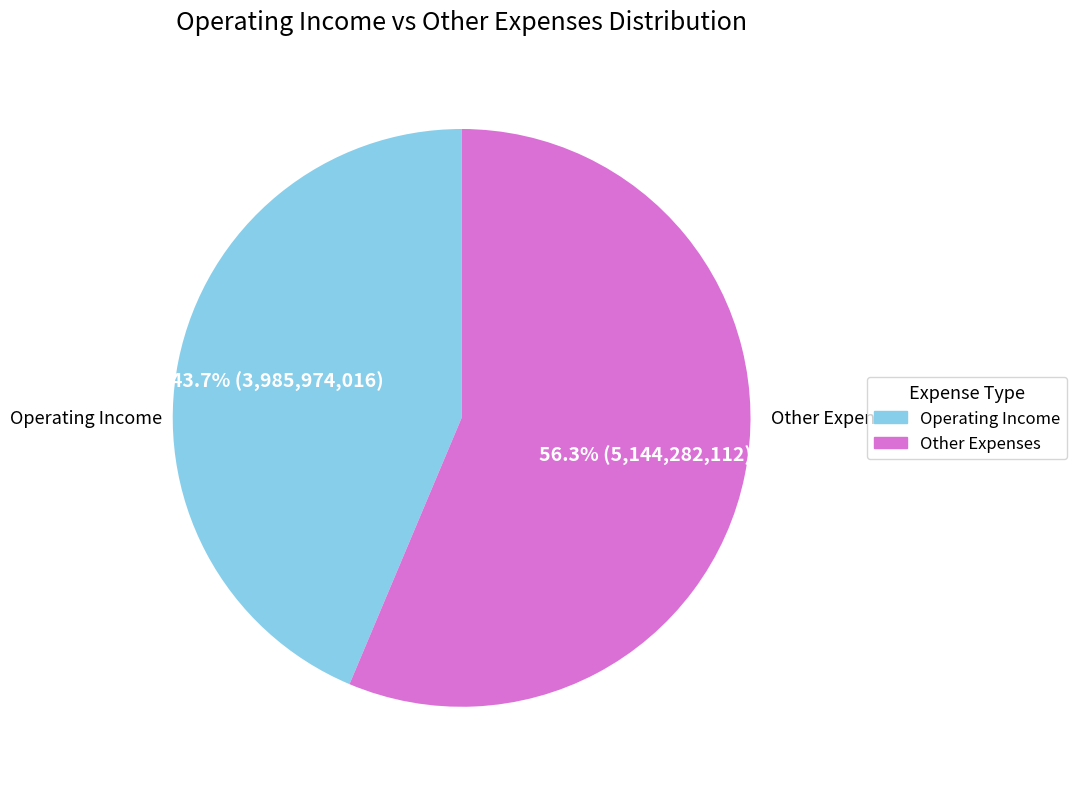

Does any single category account for the majority?

Yes